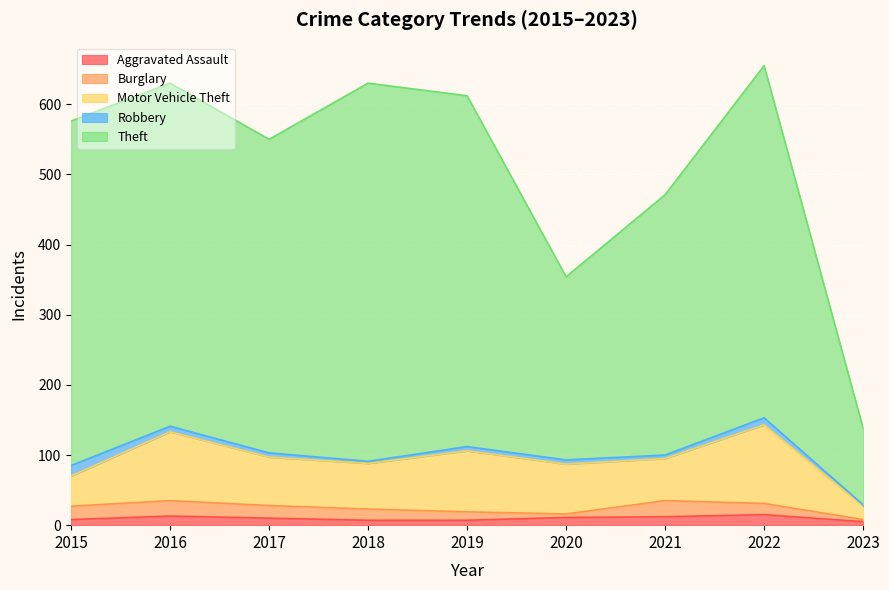

The Burglary series shows 33 at 2016. True or false?

False